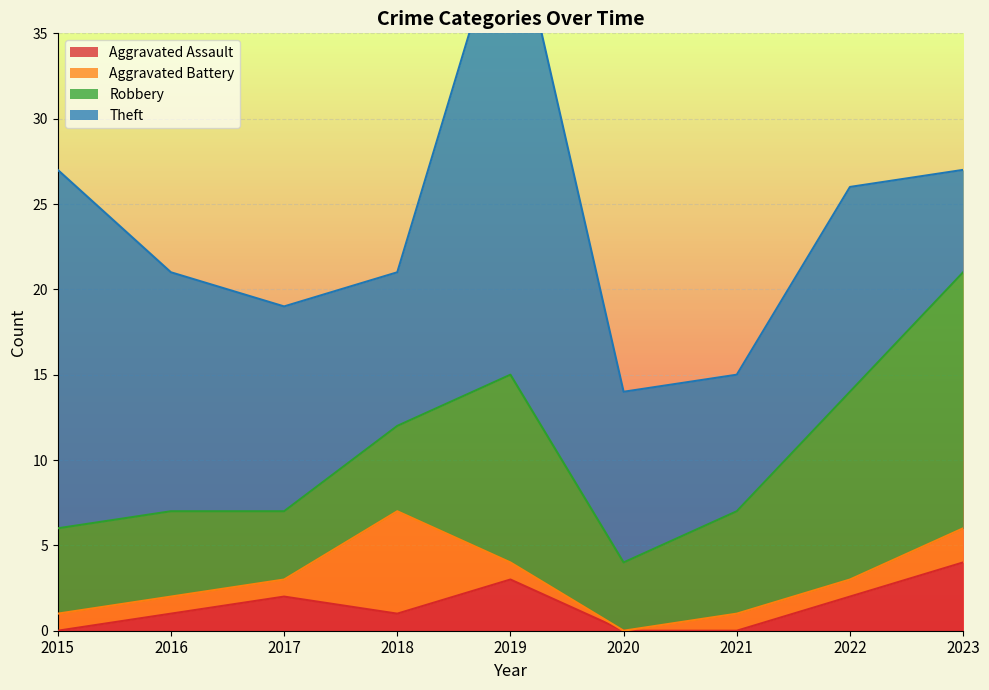

What is the maximum value for Robbery?

15